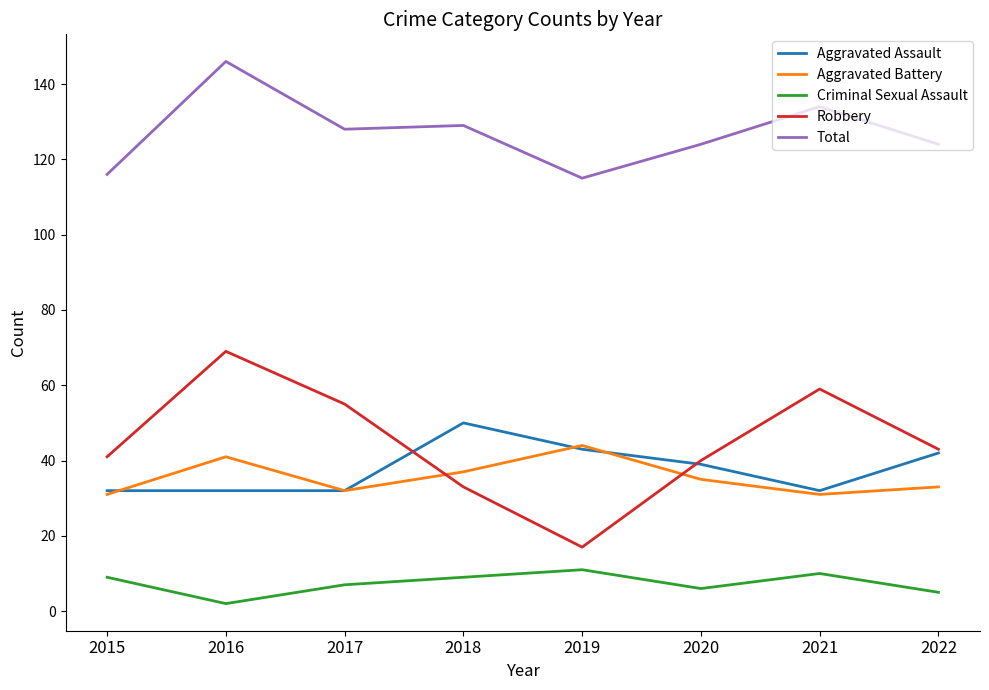

Is it true that Criminal Sexual Assault equals 10 at 2021?

True